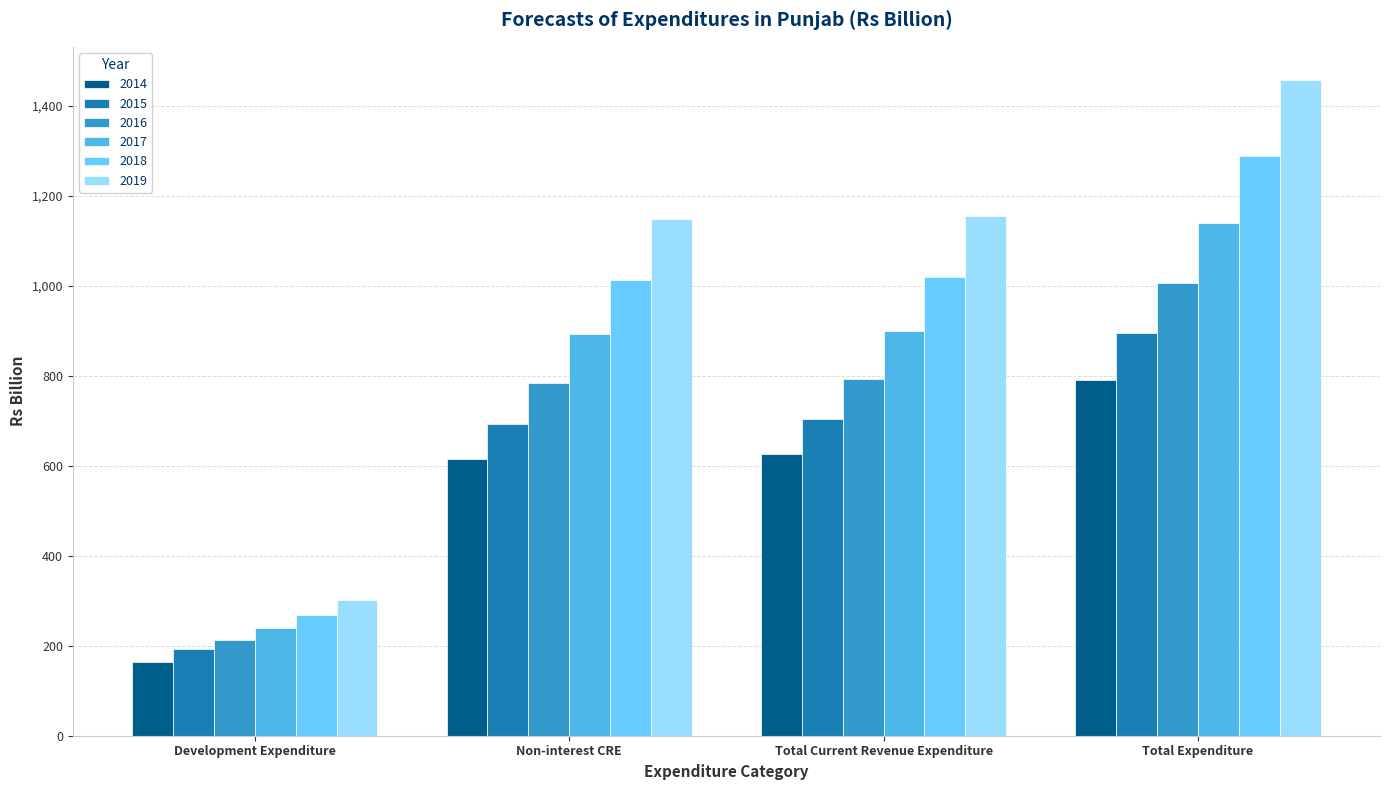

Which category has the highest value in the 2014 series?

Total Expenditure